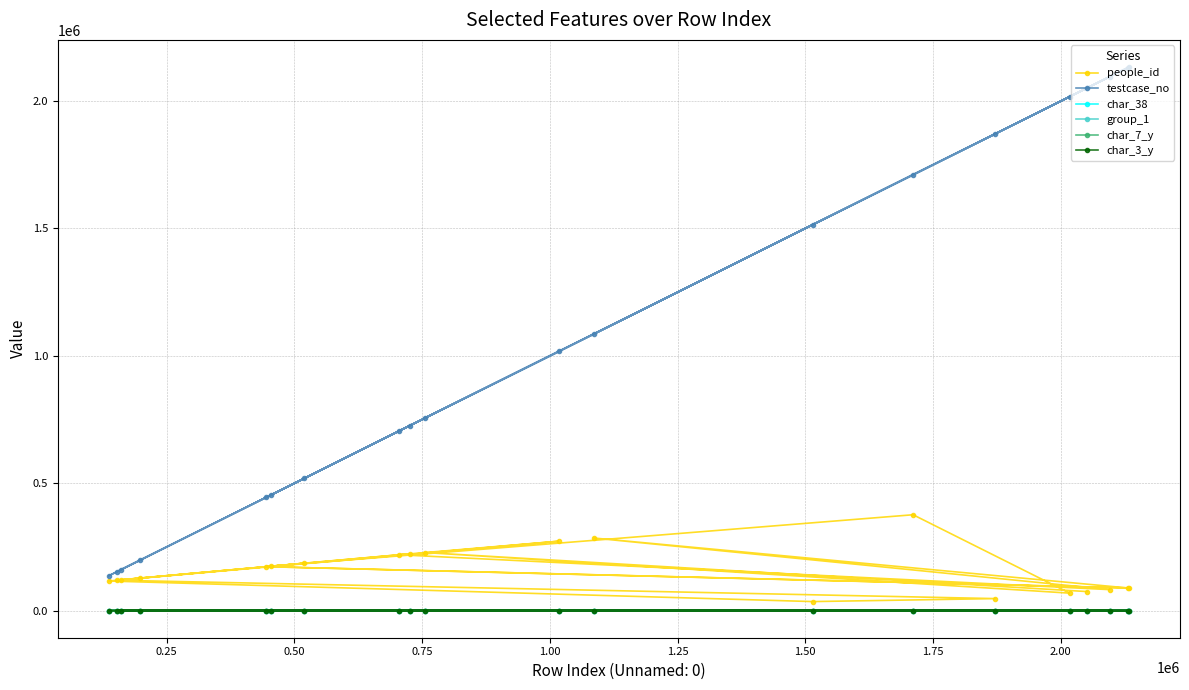

At how many categories does at least one series exceed 1424082?

8